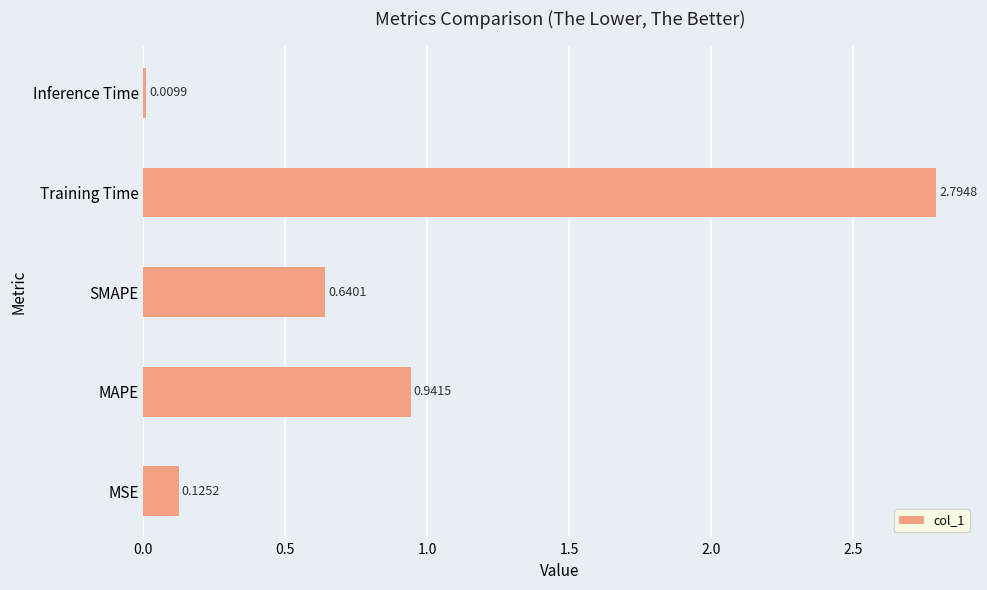

Which has a higher value, Training Time or MSE?

Training Time